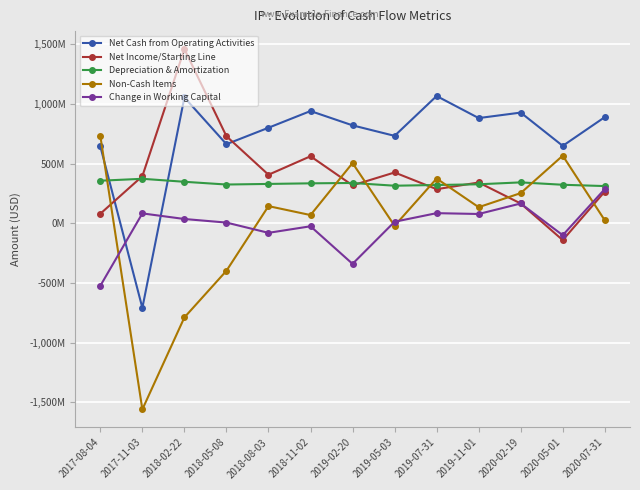

After their last crossing, which series has the higher values: Net Income/Starting Line or Net Cash from Operating Activities?

Net Cash from Operating Activities